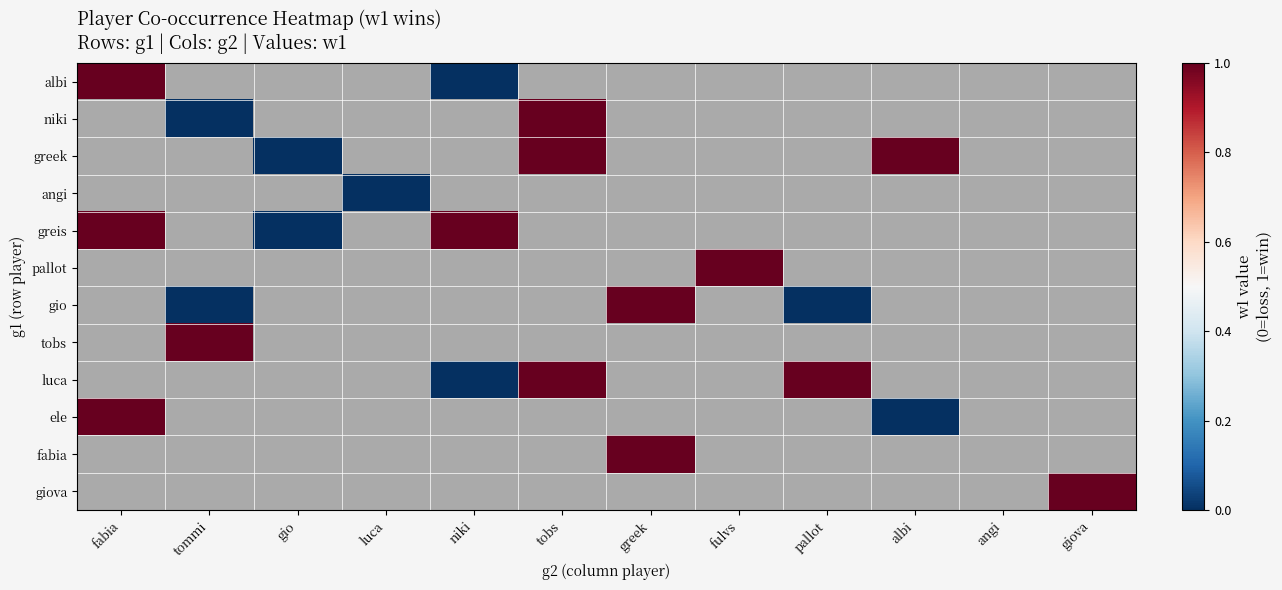

Where is greis nearest to the value 0?

gio